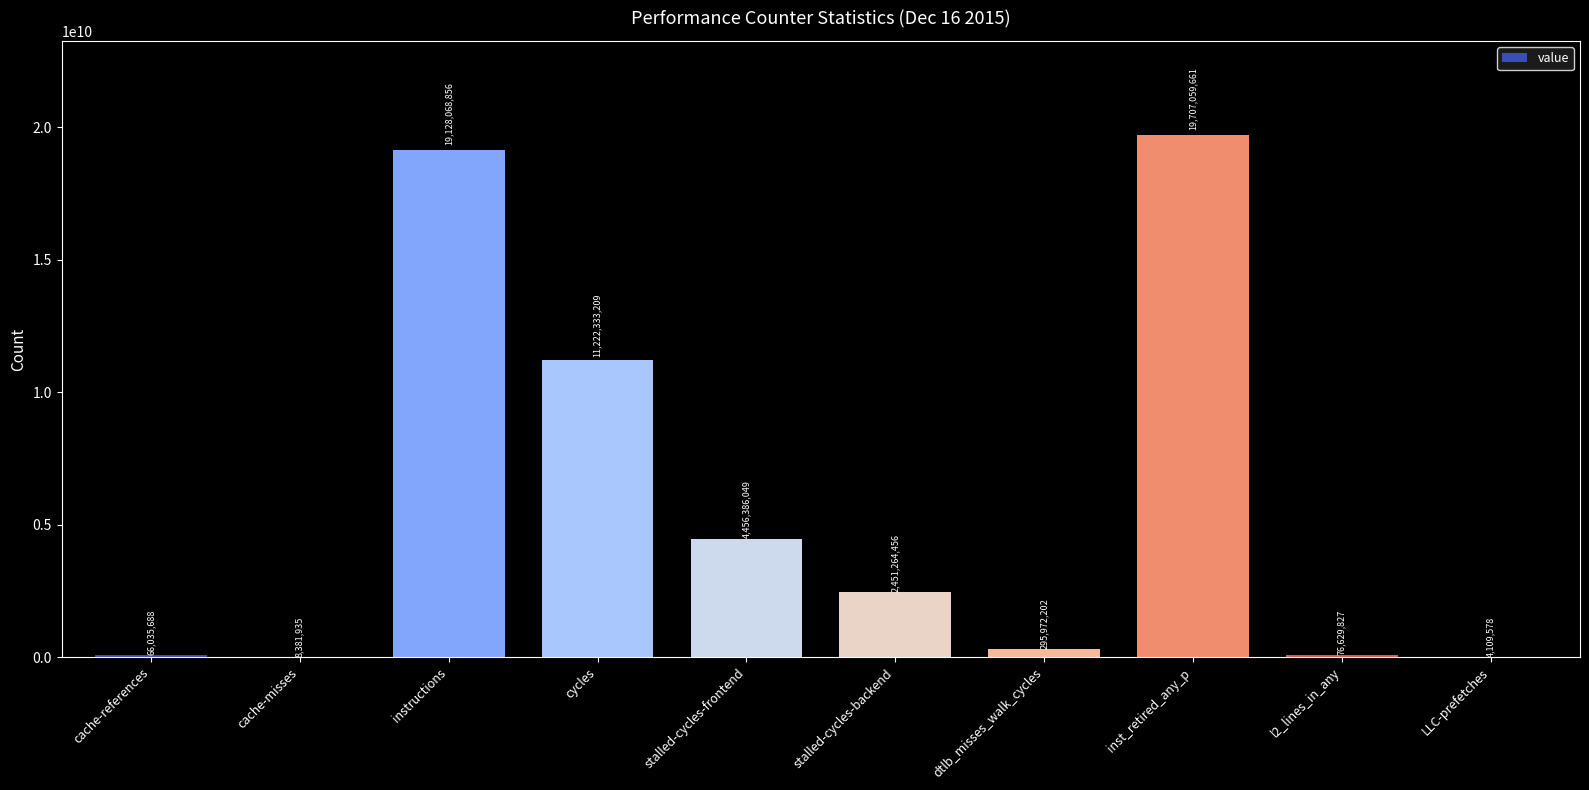

Reading left to right, extract all data points from this chart.

66035688	8381935	19128068856	11222333209	4456386049	2451264456	295972202	19707059661	76629827	4109578